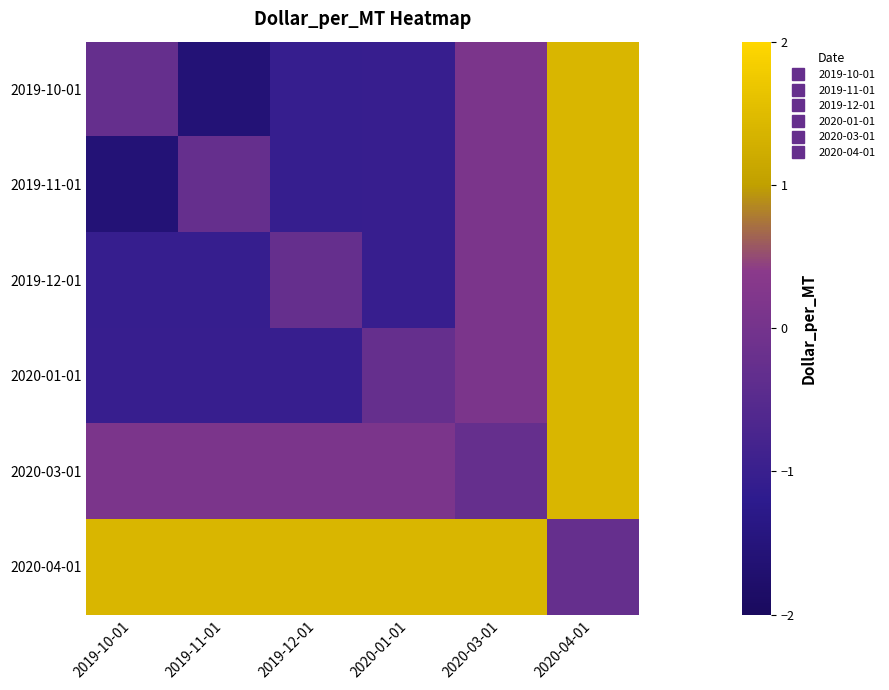

List the series in order of their peak value, lowest first.

2019-10-01, 2019-11-01, 2019-12-01, 2020-01-01, 2020-03-01, 2020-04-01